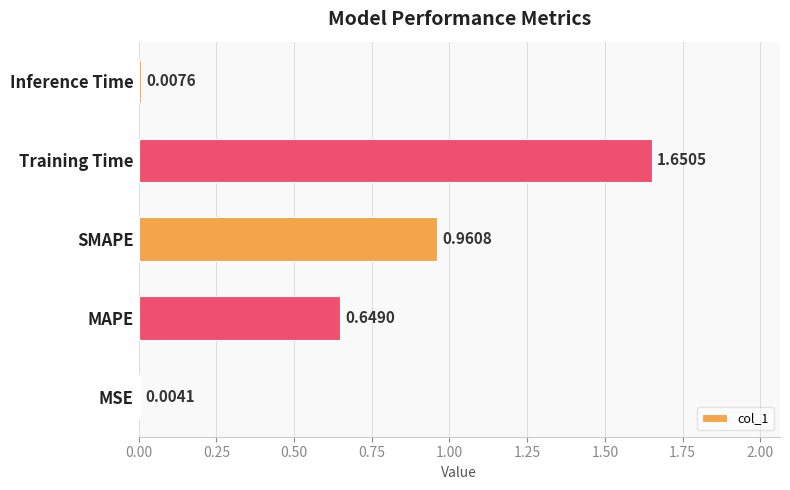

At which category does the chart reach its peak across all series?

Training Time